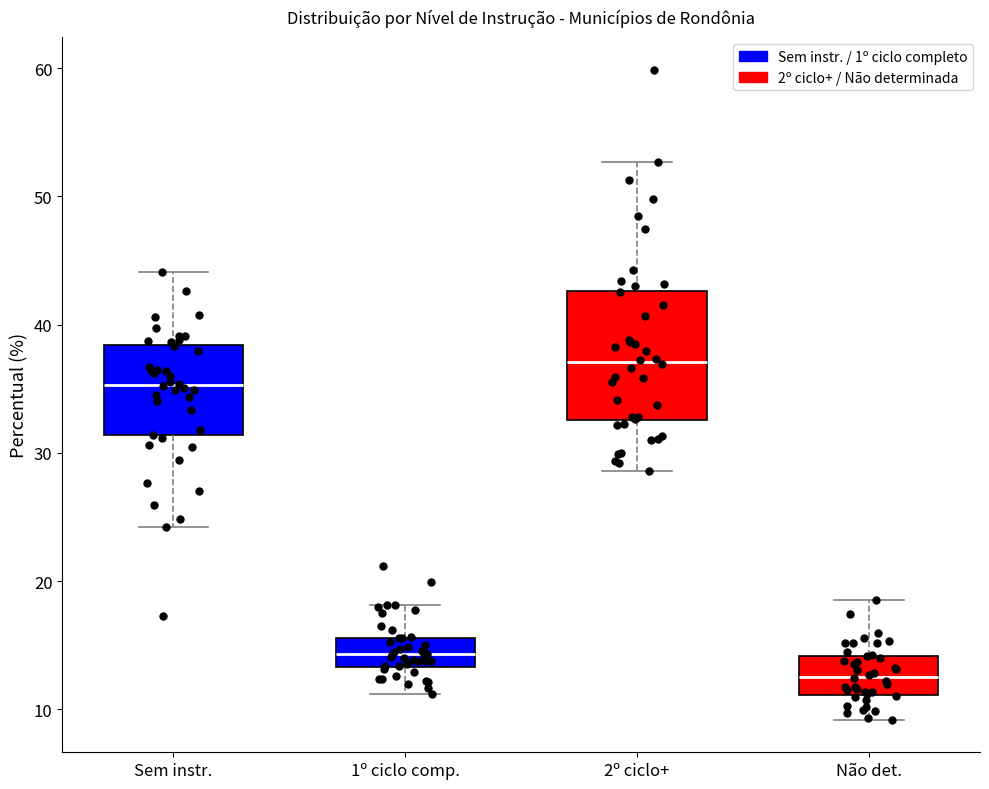

Comparing the boxes themselves (not the whiskers), which one is the tallest?

2º ciclo+